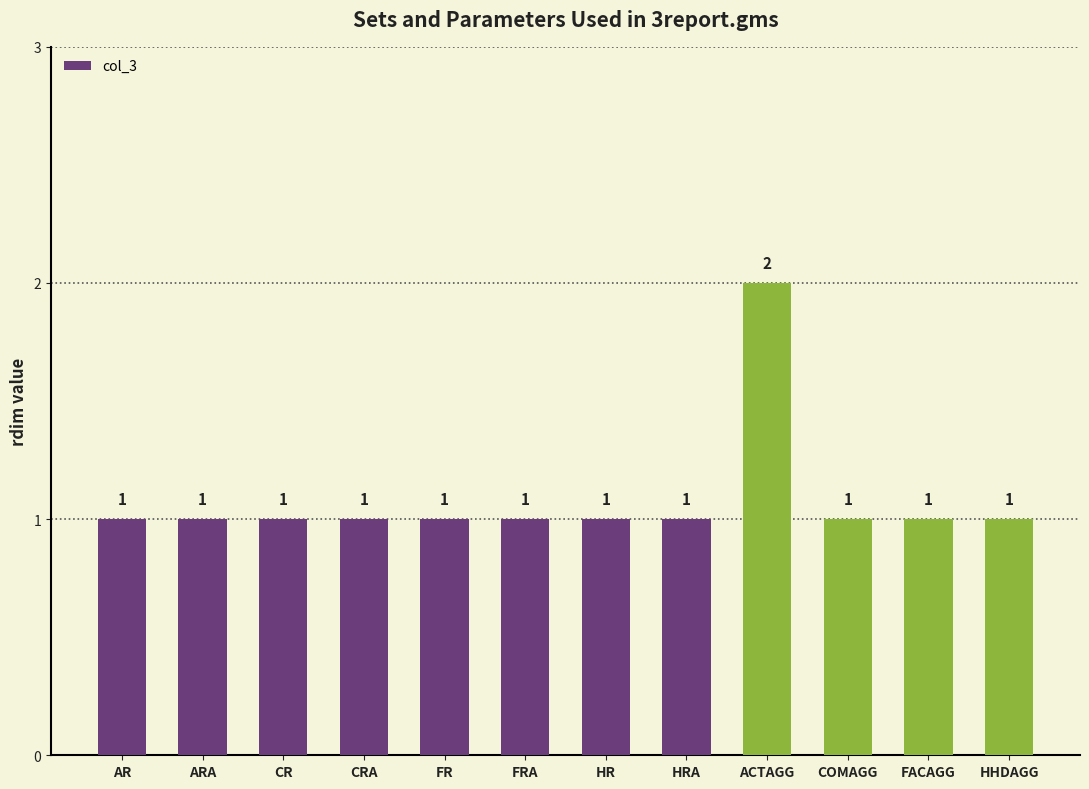

Reading left to right, extract all data points from this chart.

1	1	1	1	1	1	1	1	2	1	1	1